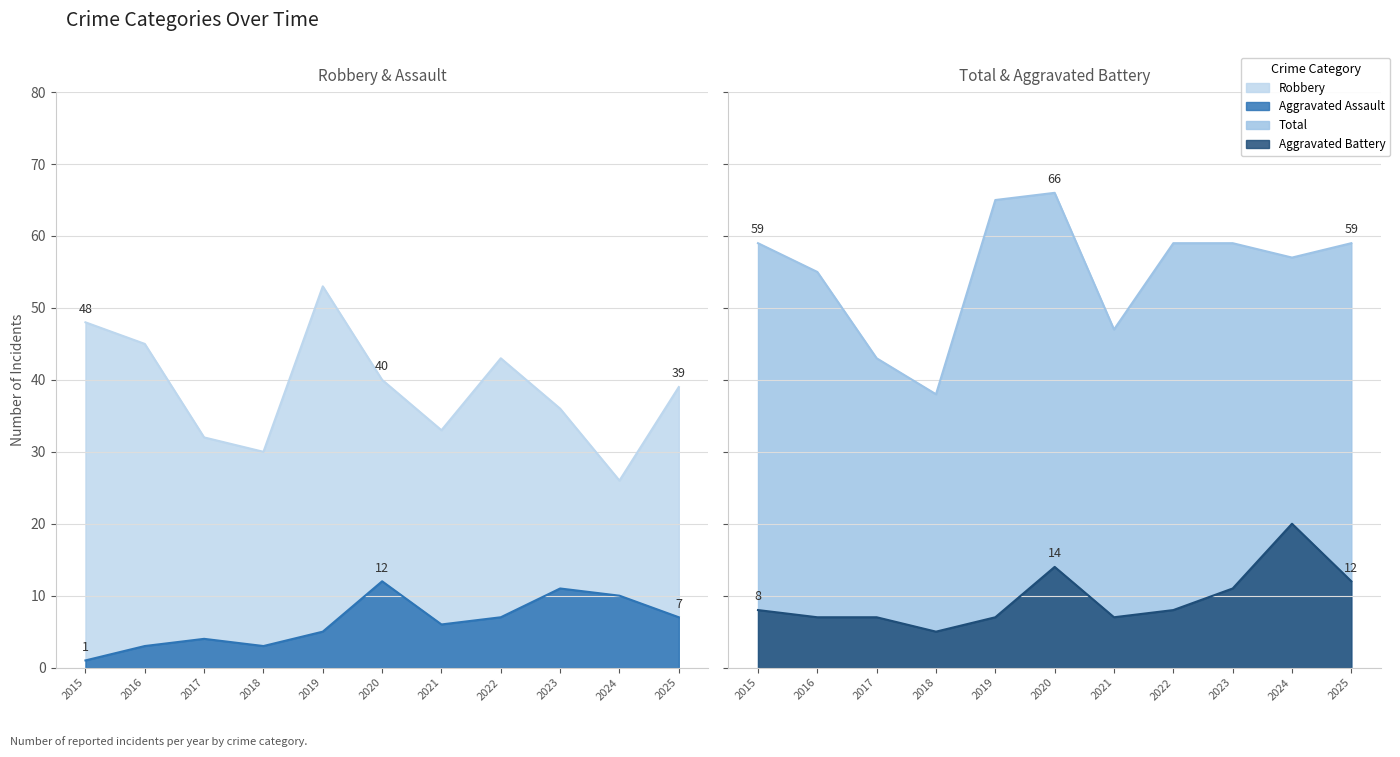

What is the value of the Robbery point at the 7th from the left?

33